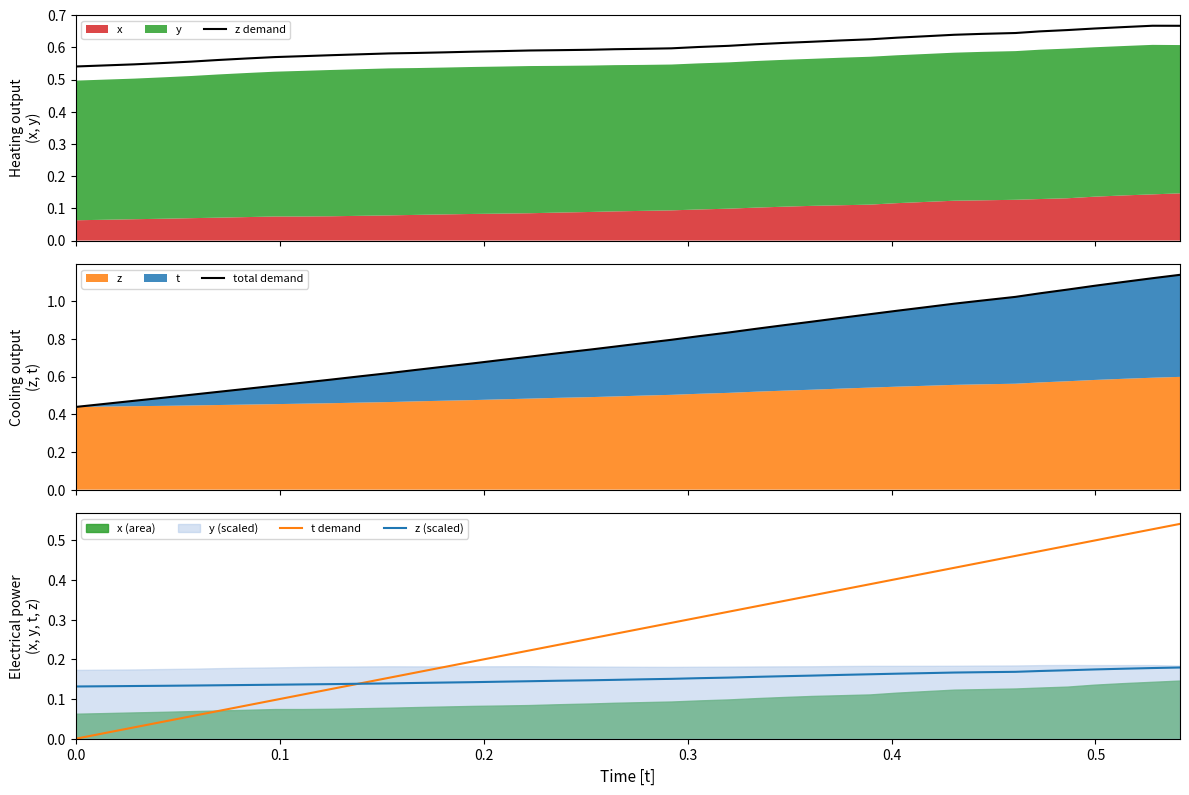

List the series in order of their overall mean, lowest first.

z (scaled), t demand, z demand, total demand